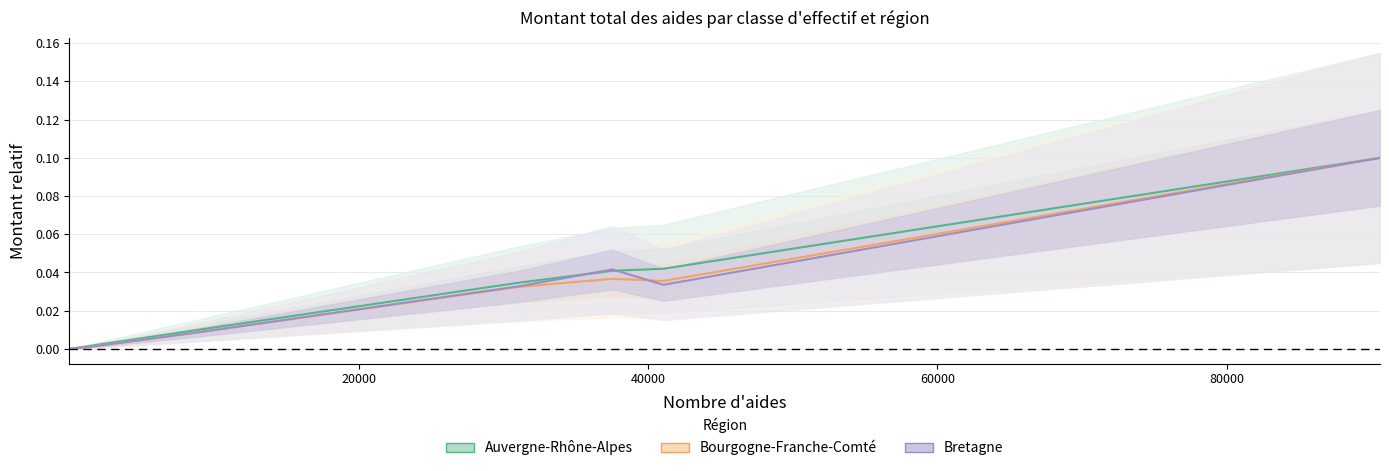

What are all the series names shown in the legend?

Auvergne-Rhône-Alpes, Bourgogne-Franche-Comté, Bretagne